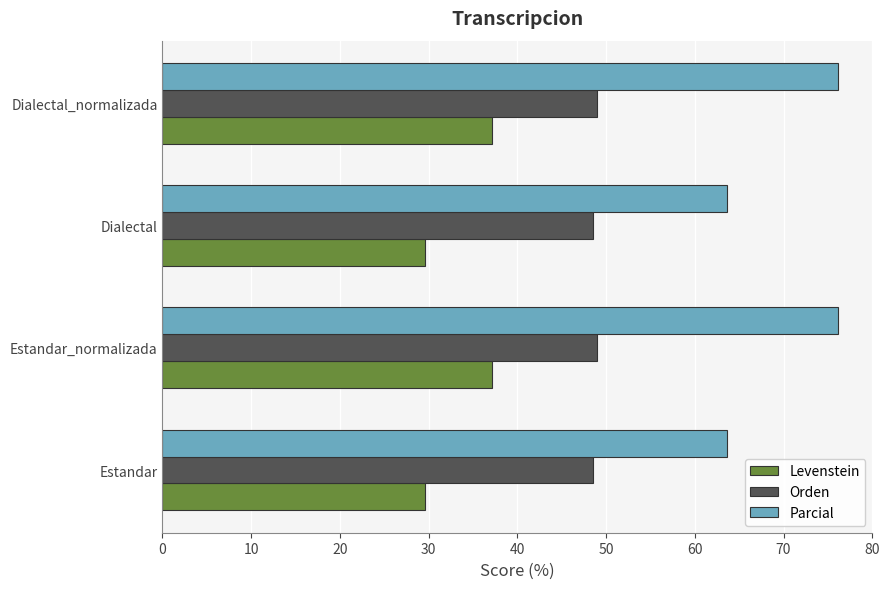

What is the sum of the Levenstein values at Dialectal and Estandar?

59.2